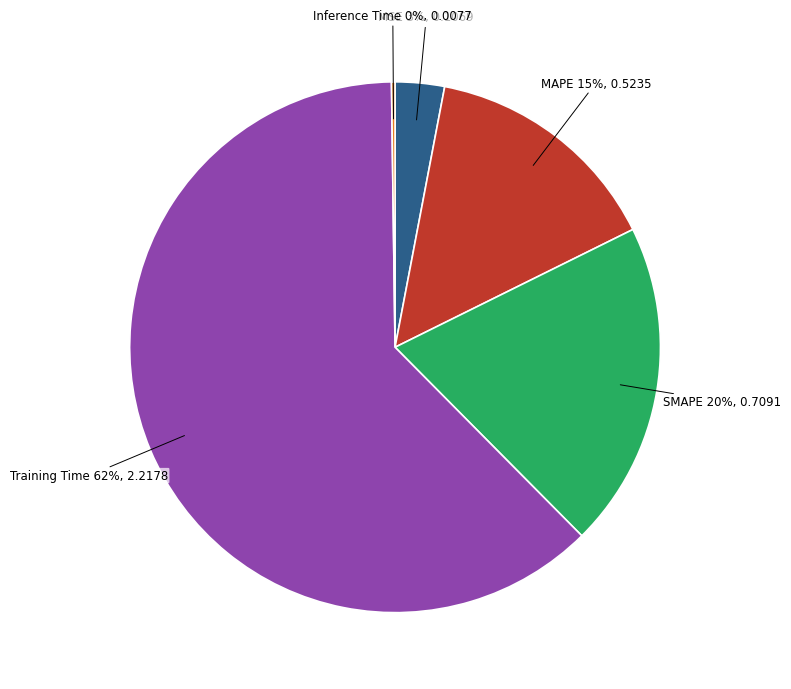

Is it true that MAPE is 6% of the pie?

False